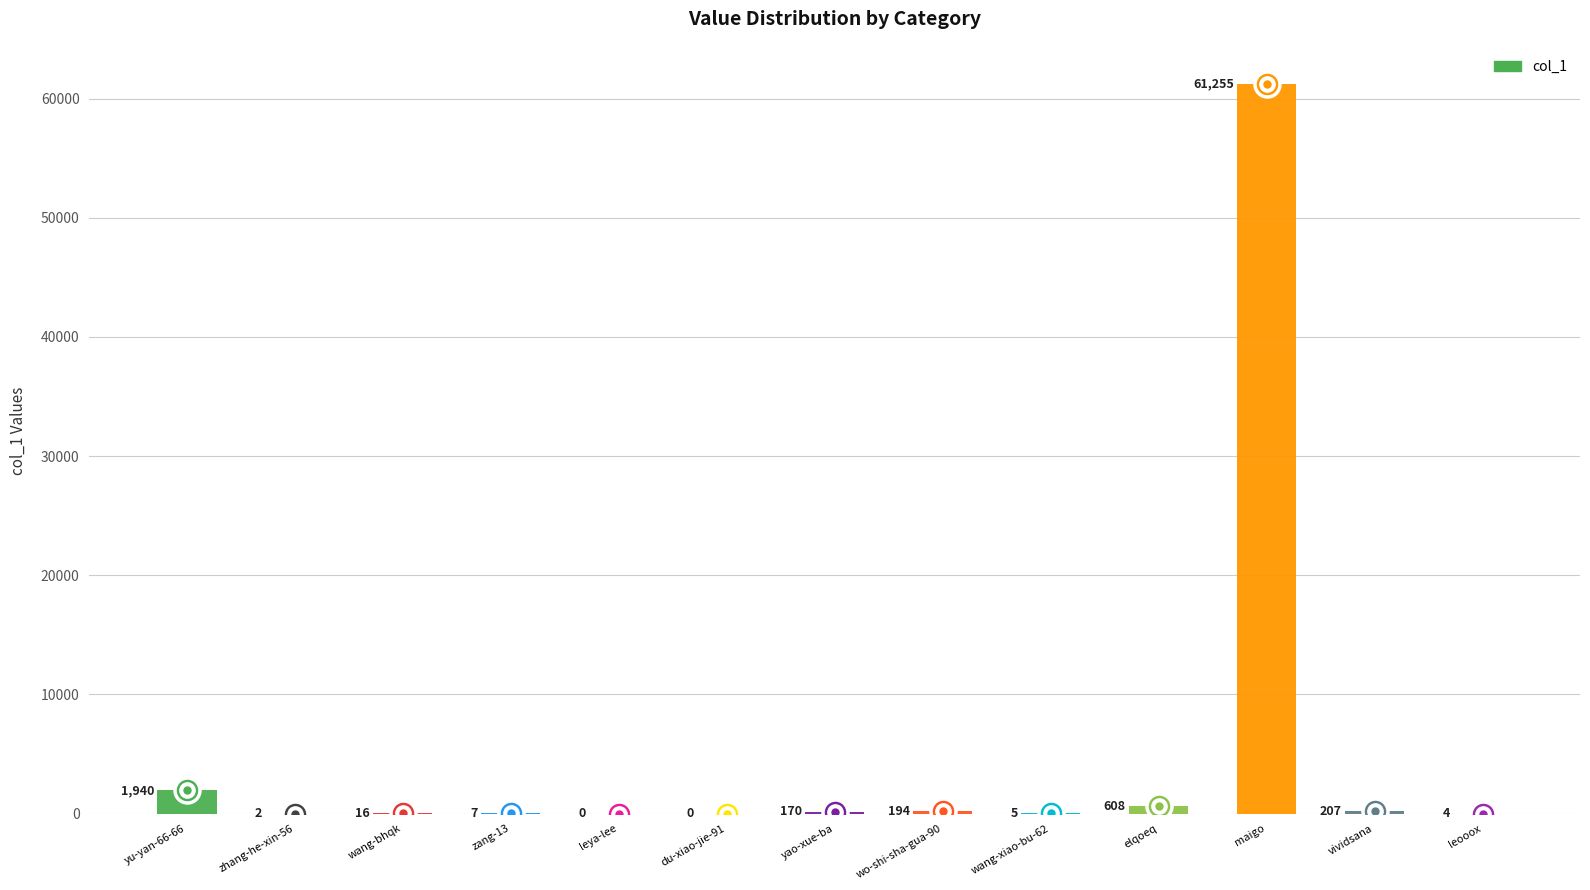

What is the change in value from elqoeq to maigo?

+60647